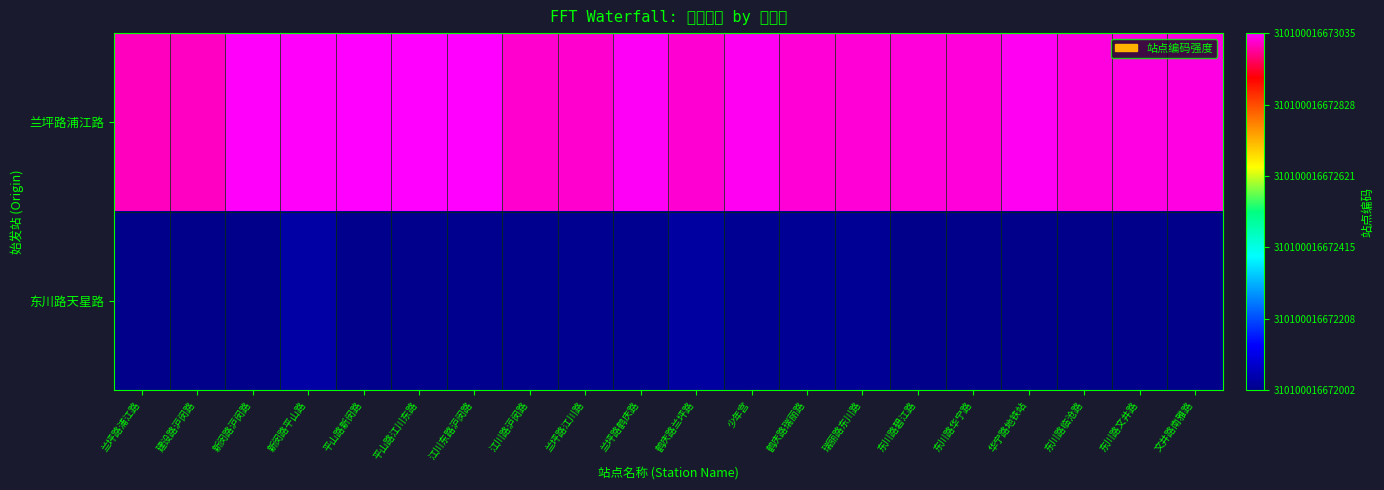

At how many categories does at least one series exceed 0?

20